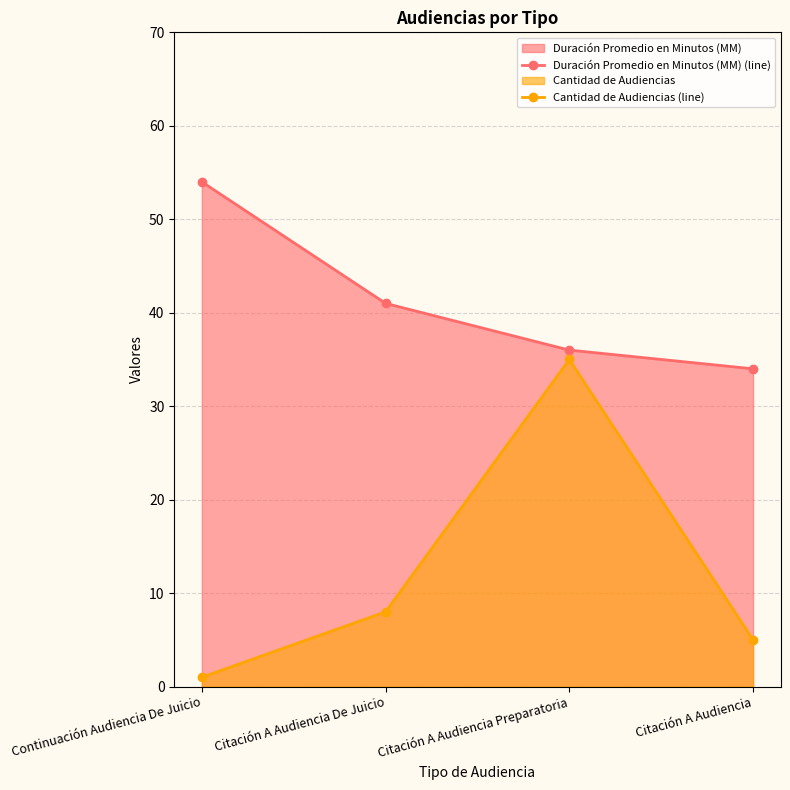

At which category is the sum across all series the highest?

Citación A Audiencia Preparatoria